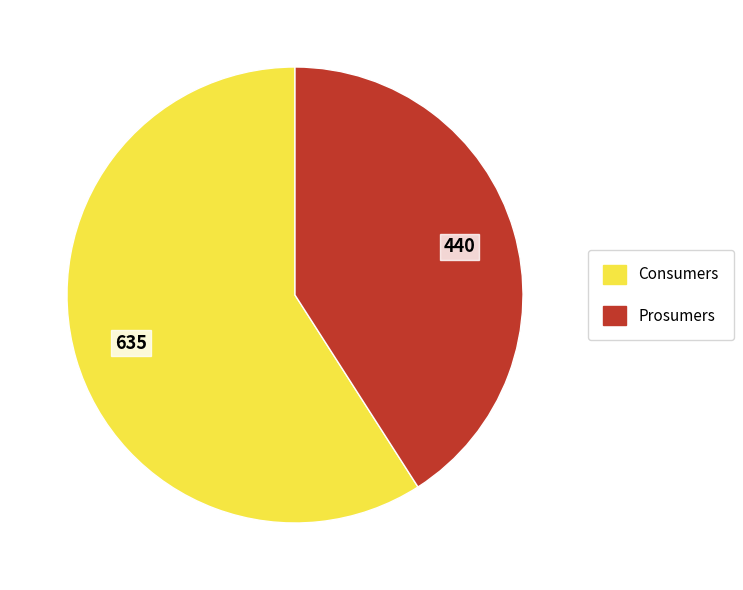

Approximately how many times larger is the value at Consumers compared to Prosumers?

1.4